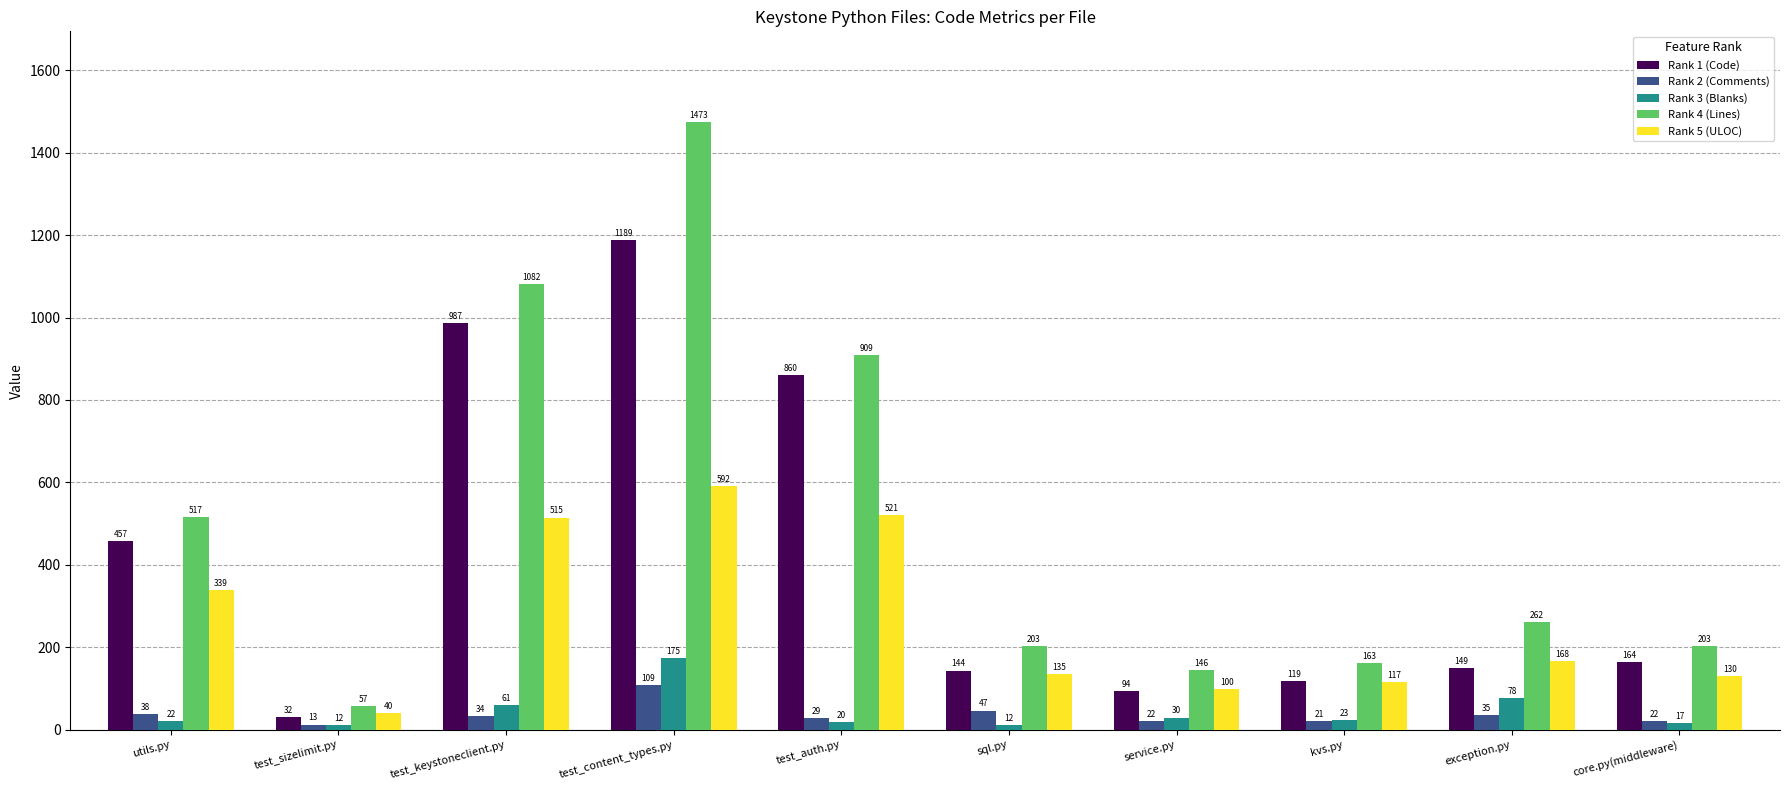

What is the difference between the second highest and second lowest values in the Rank 5 (ULOC) series?

421